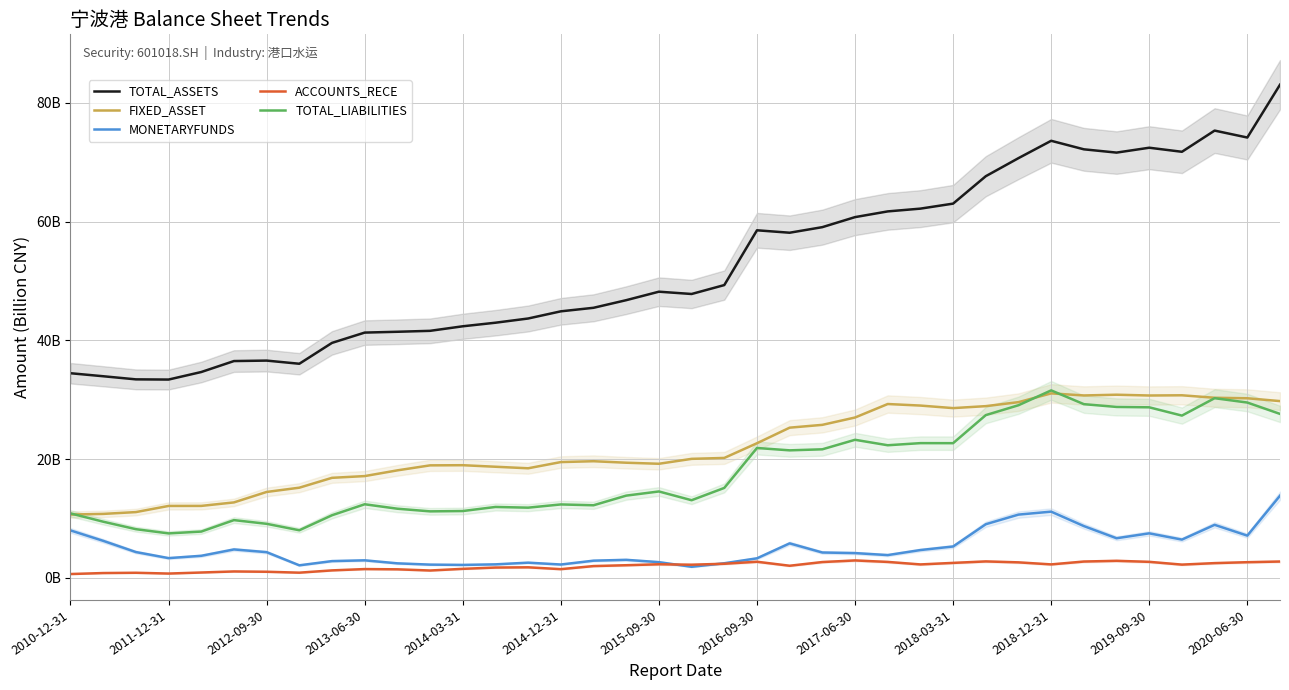

What is the spread (max minus min) of values at 2015-09-30?

45.9